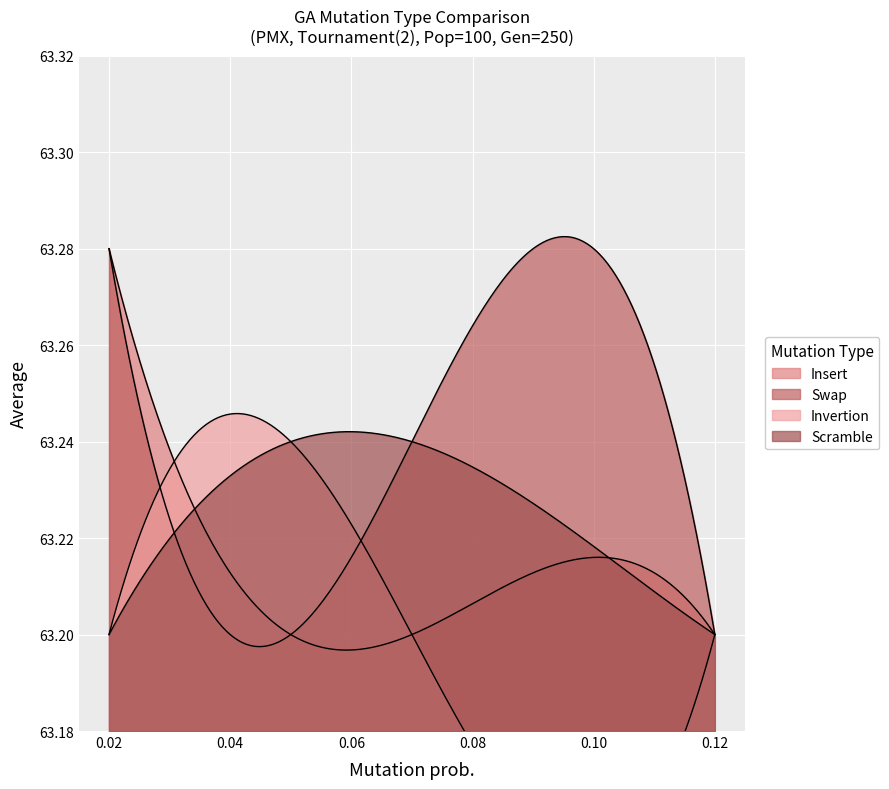

True or false: Insert has more than 0 points higher than both neighbors.

False